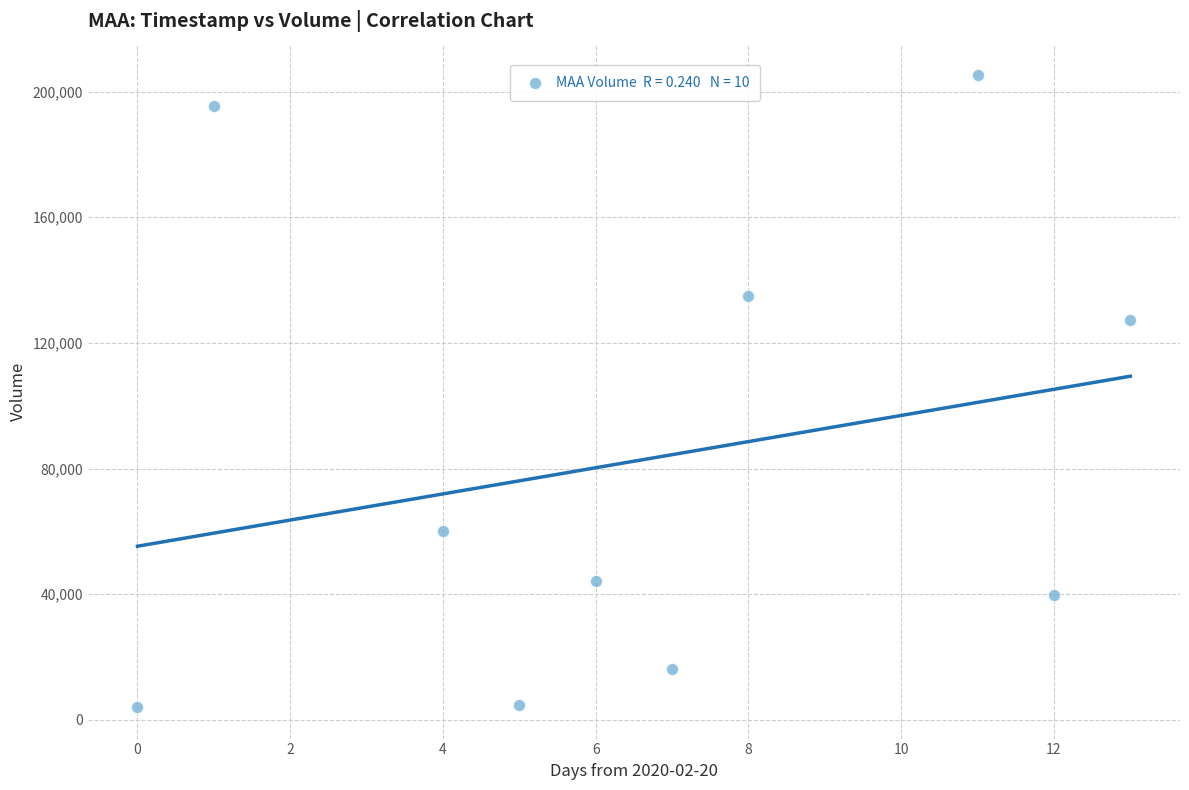

What Y value in the scatter plot is closest to 104650?

127400